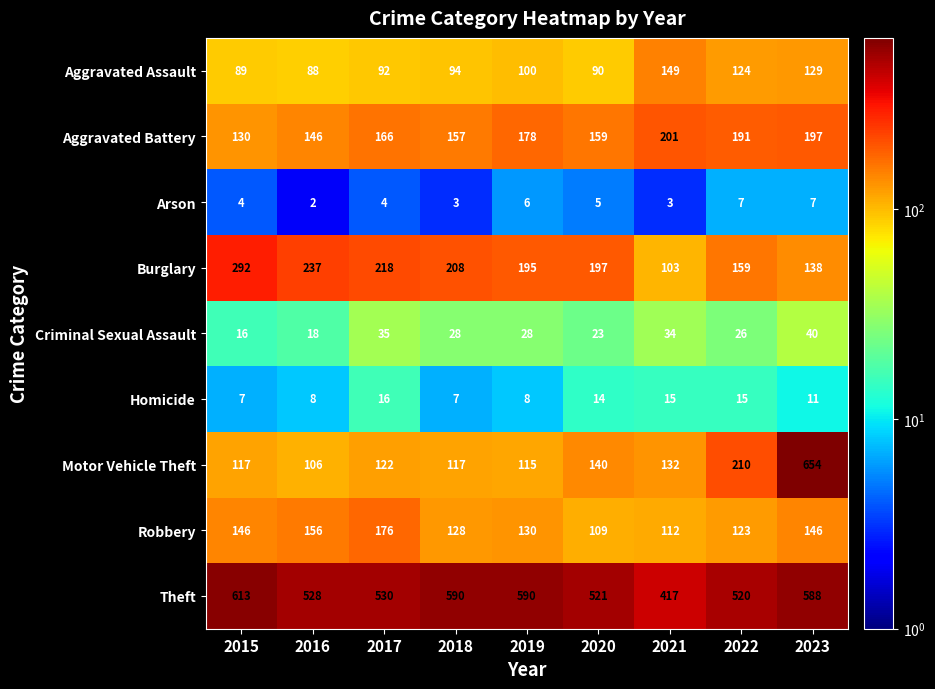

List the series in order of their peak value, lowest first.

Arson, Homicide, Criminal Sexual Assault, Aggravated Assault, Robbery, Aggravated Battery, Burglary, Theft, Motor Vehicle Theft